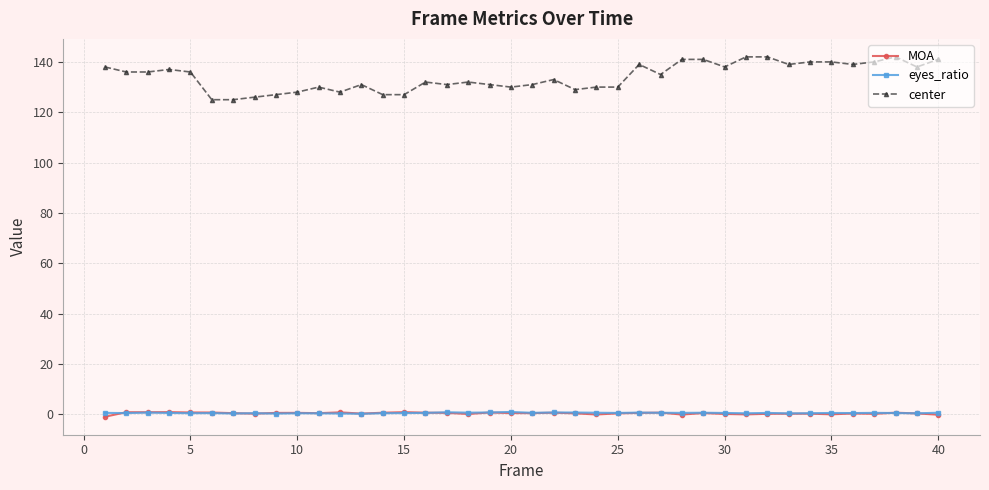

True or false: MOA has more than 0 points higher than both neighbors.

True